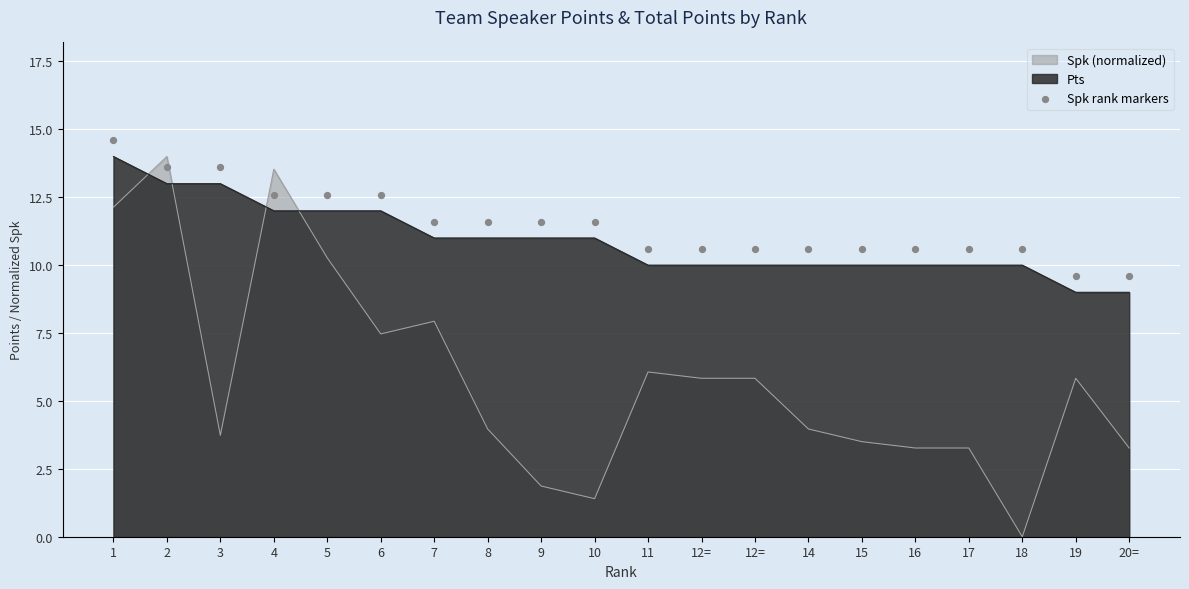

Between 5 and 4, which is larger?

5